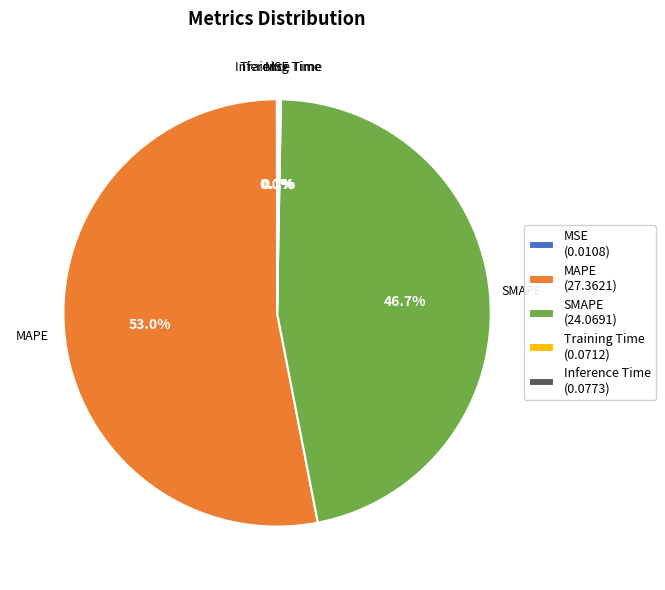

To the nearest percent, what is the difference between the largest and smallest slice percentages?

53%